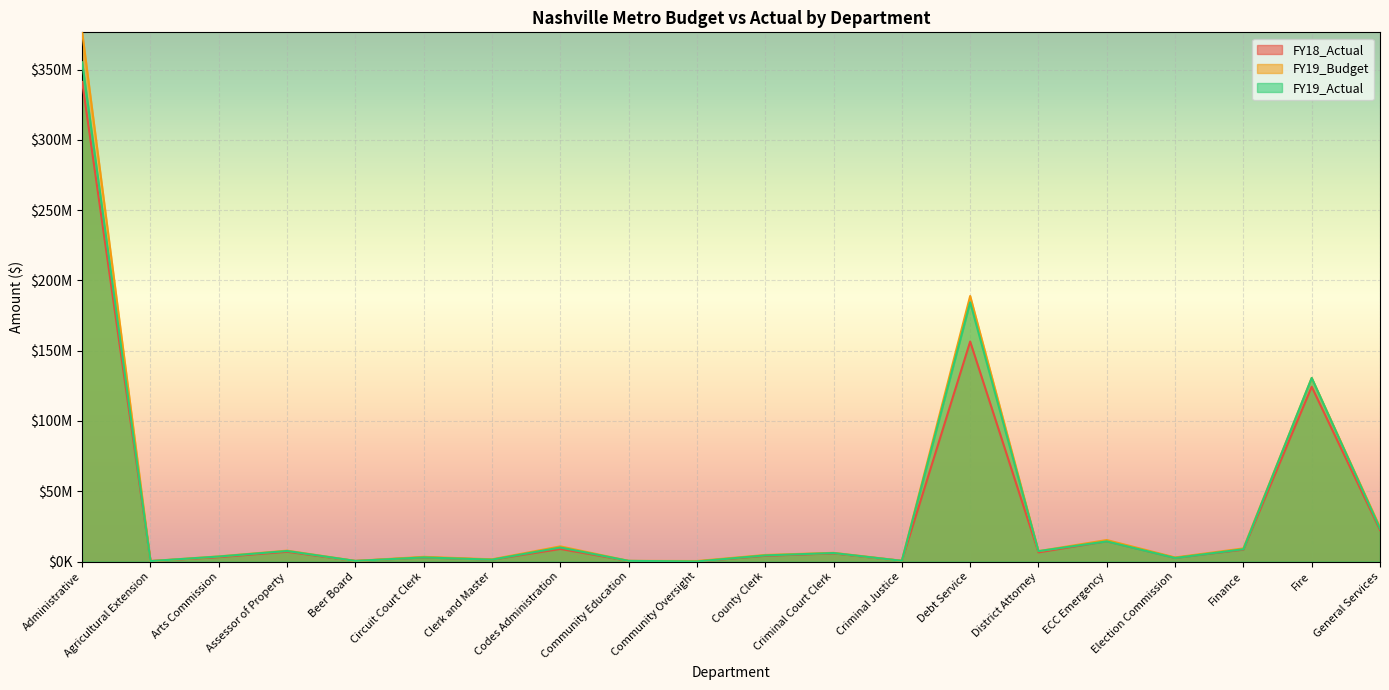

What is the maximum value for FY19_Actual?

355279492.2